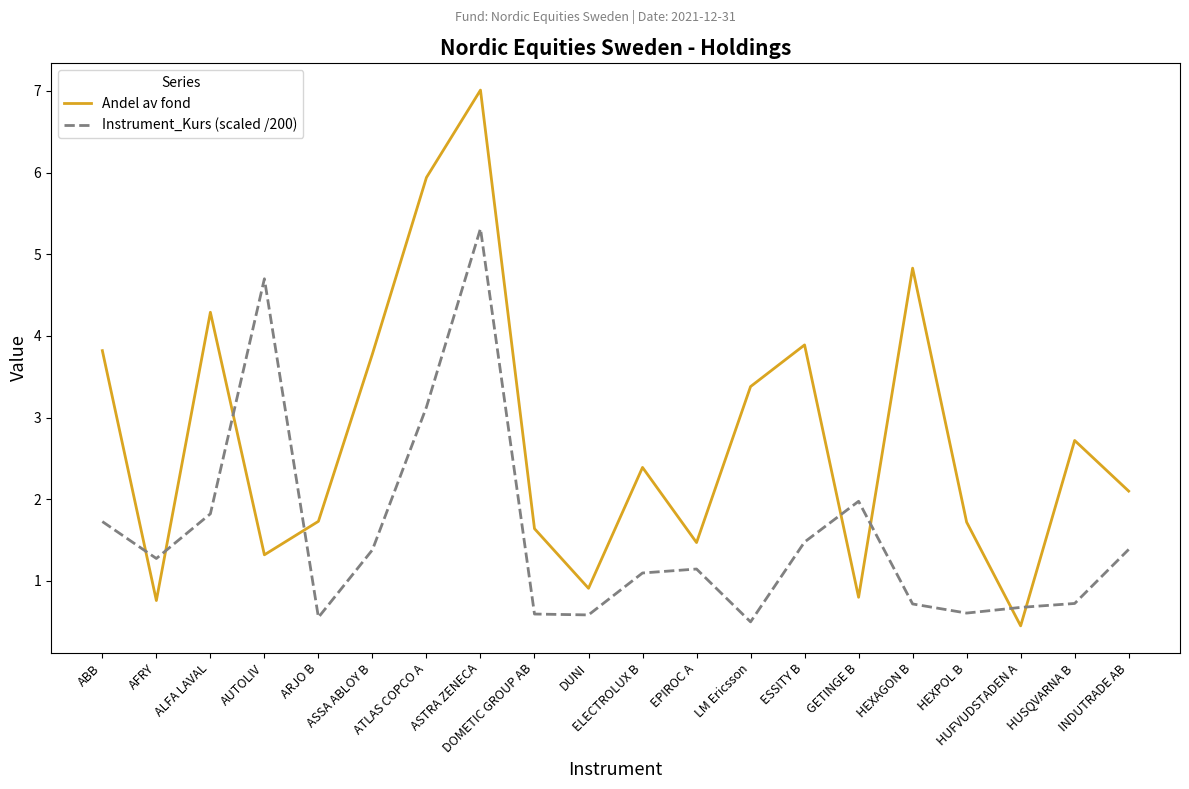

Which series has the widest spread of values?

Andel av fond